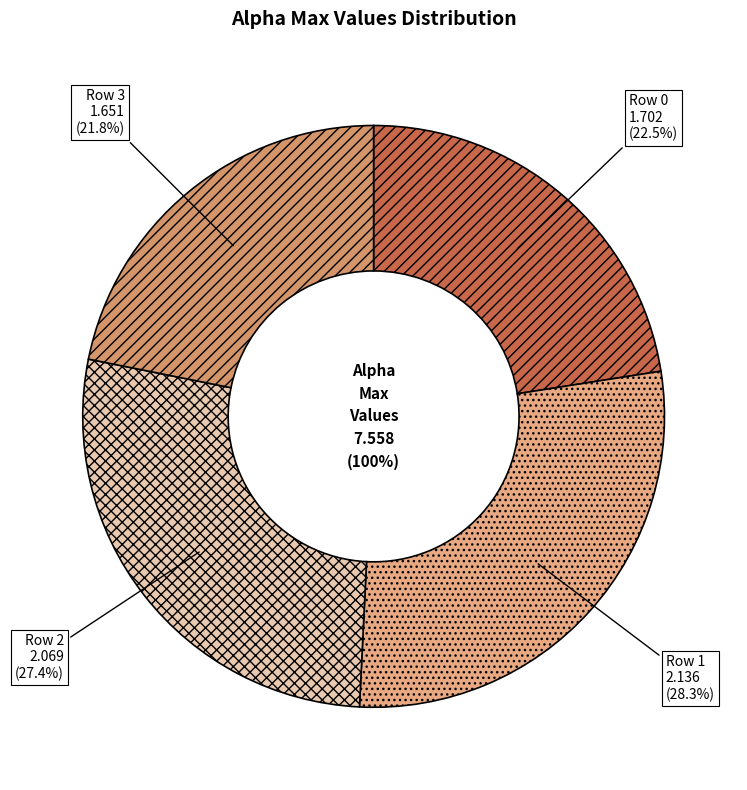

Rank the categories by value from highest to lowest.

1, 2, 0, 3